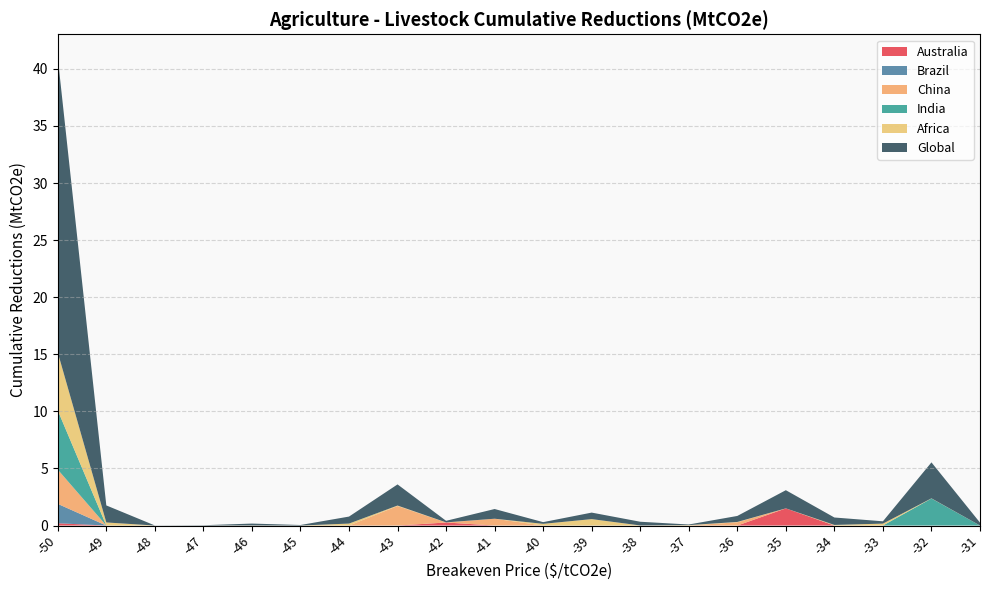

Reading left to right, transcribe all the data shown in this chart.

Australia: -50=0.2	-49=0.0	-48=0.0	-47=0.0	-46=0.0	-45=0.0	-44=0.0	-43=0.0	-42=0.3	-41=0.0	-40=0.0	-39=0.0	-38=0.0	-37=0.0	-36=0.0	-35=1.5	-34=0.0	-33=0.0	-32=0.0	-31=0.0
Brazil: -50=1.7	-49=0.0	-48=0.0	-47=0.0	-46=0.0	-45=0.0	-44=0.0	-43=0.0	-42=0.0	-41=0.0	-40=0.0	-39=0.0	-38=0.0	-37=0.0	-36=0.0	-35=0.0	-34=0.0	-33=0.0	-32=0.0	-31=0.0
China: -50=3.0	-49=0.0	-48=0.0	-47=0.0	-46=0.0	-45=0.0	-44=0.0	-43=1.7	-42=0.0	-41=0.6	-40=0.0	-39=0.0	-38=0.0	-37=0.0	-36=0.3	-35=0.0	-34=0.0	-33=0.0	-32=0.0	-31=0.0
India: -50=5.2	-49=0.0	-48=0.0	-47=0.0	-46=0.0	-45=0.0	-44=0.0	-43=0.0	-42=0.0	-41=0.0	-40=0.0	-39=0.0	-38=0.0	-37=0.0	-36=0.0	-35=0.0	-34=0.0	-33=0.0	-32=2.4	-31=0.0
Africa: -50=5.1	-49=0.3	-48=0.0	-47=0.0	-46=0.0	-45=0.0	-44=0.2	-43=0.0	-42=0.0	-41=0.0	-40=0.1	-39=0.6	-38=0.0	-37=0.0	-36=0.0	-35=0.0	-34=0.1	-33=0.2	-32=0.0	-31=0.0
Global: -50=25.8	-49=1.5	-48=0.0	-47=0.0	-46=0.2	-45=0.0	-44=0.6	-43=1.9	-42=0.1	-41=0.8	-40=0.1	-39=0.6	-38=0.3	-37=0.1	-36=0.5	-35=1.6	-34=0.7	-33=0.2	-32=3.1	-31=0.3